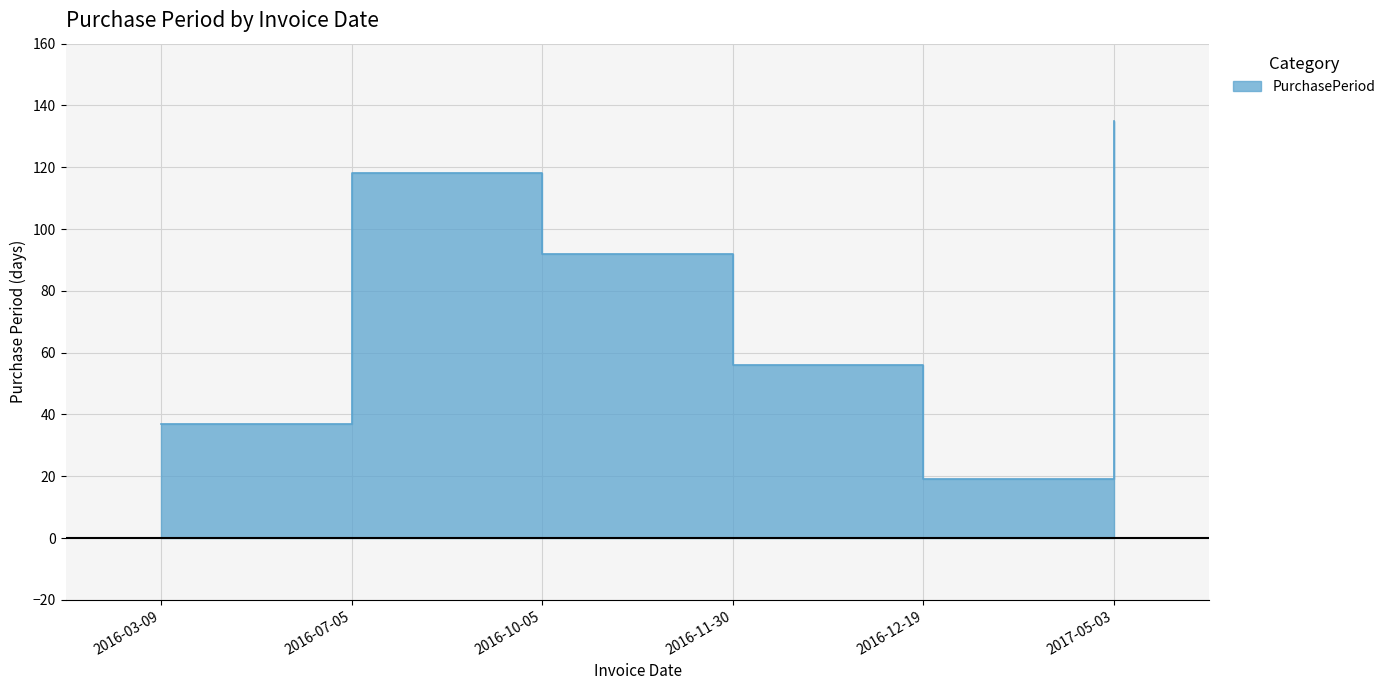

What is the change in value from 2016-07-05 to 2016-11-30?

-62